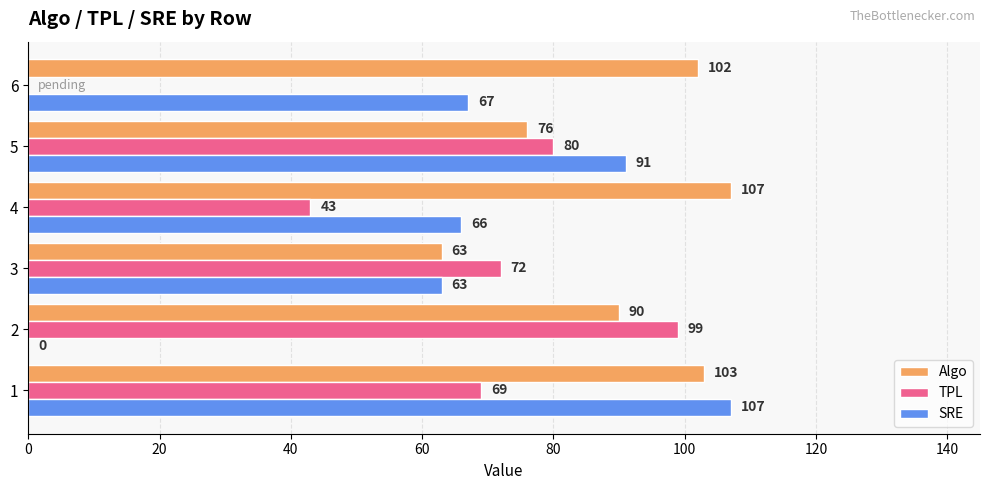

What is the highest value of the Algo series?

107